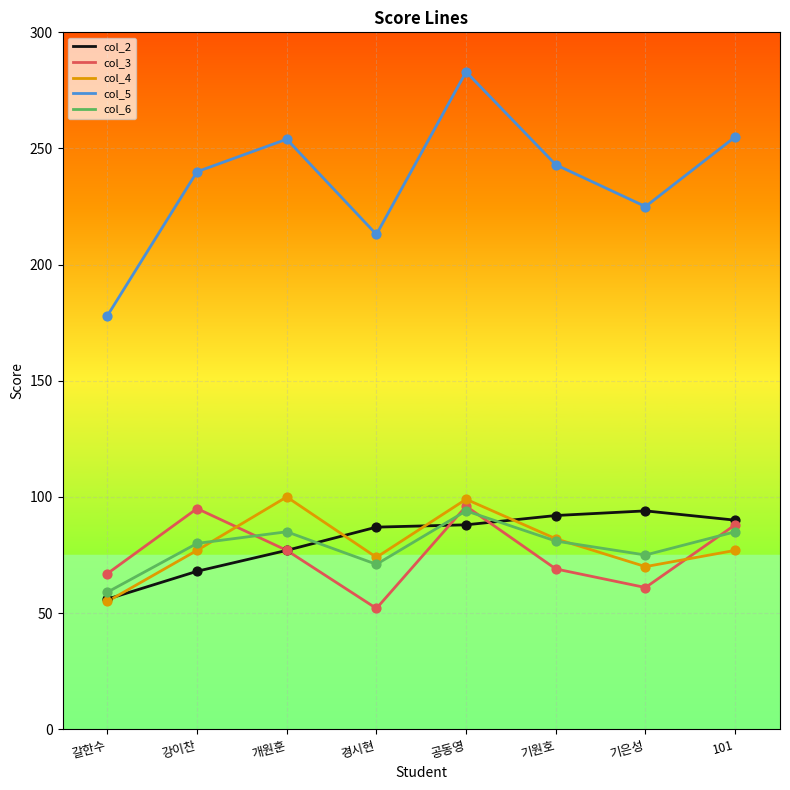

What are all the series names shown in the legend?

col_2, col_3, col_4, col_5, col_6